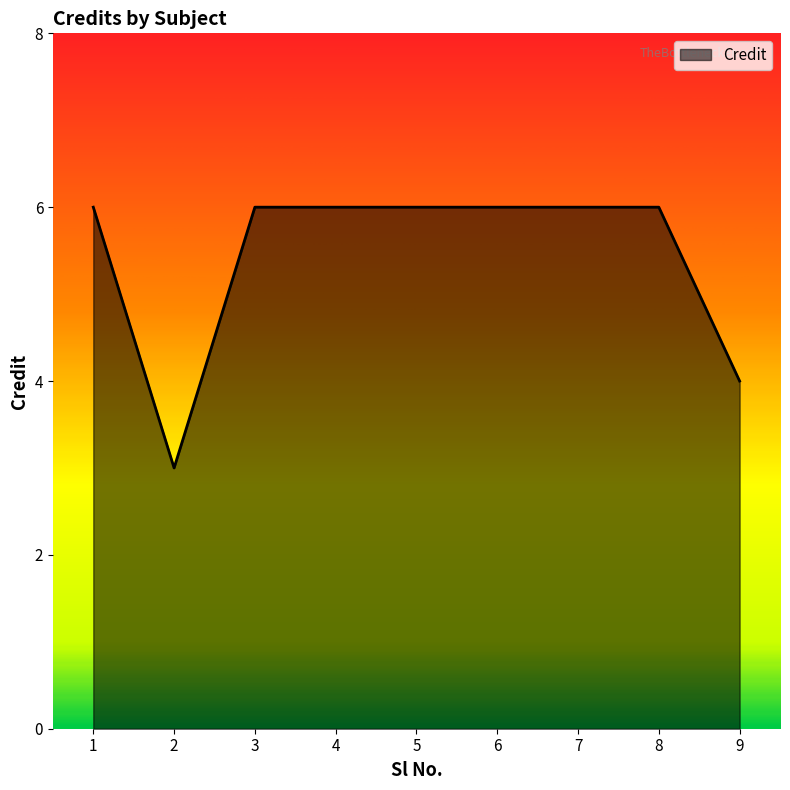

Is it true that the value at 9 is 2?

False